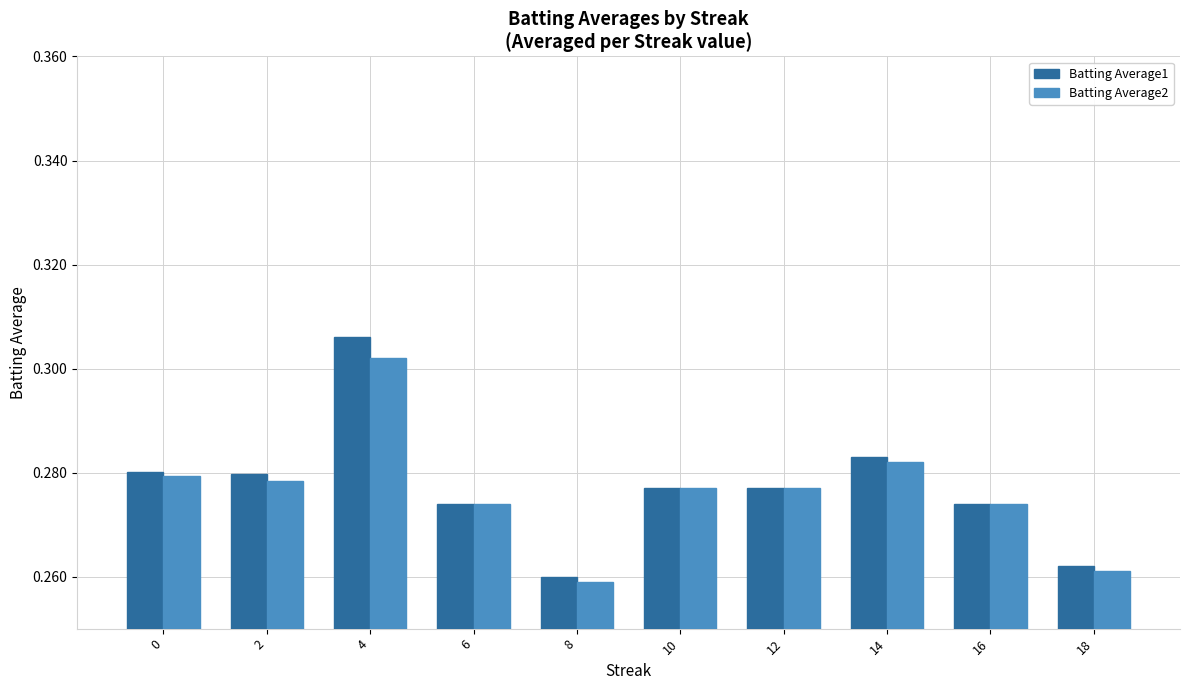

What is the total value across all series at 4?

0.6